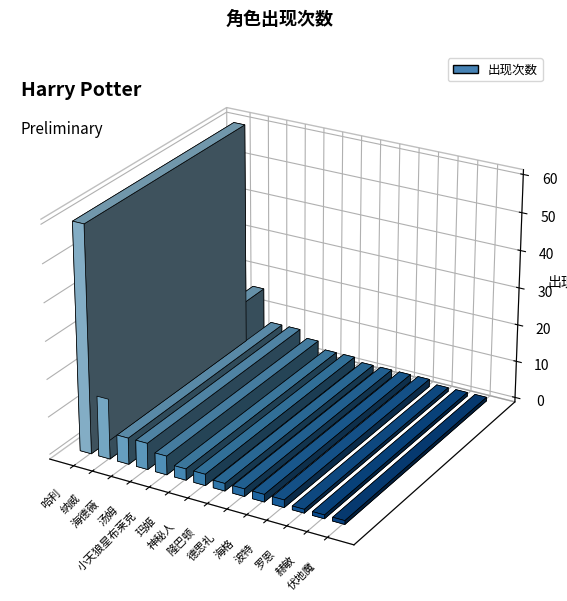

What is the difference between the maximum and minimum values?

59